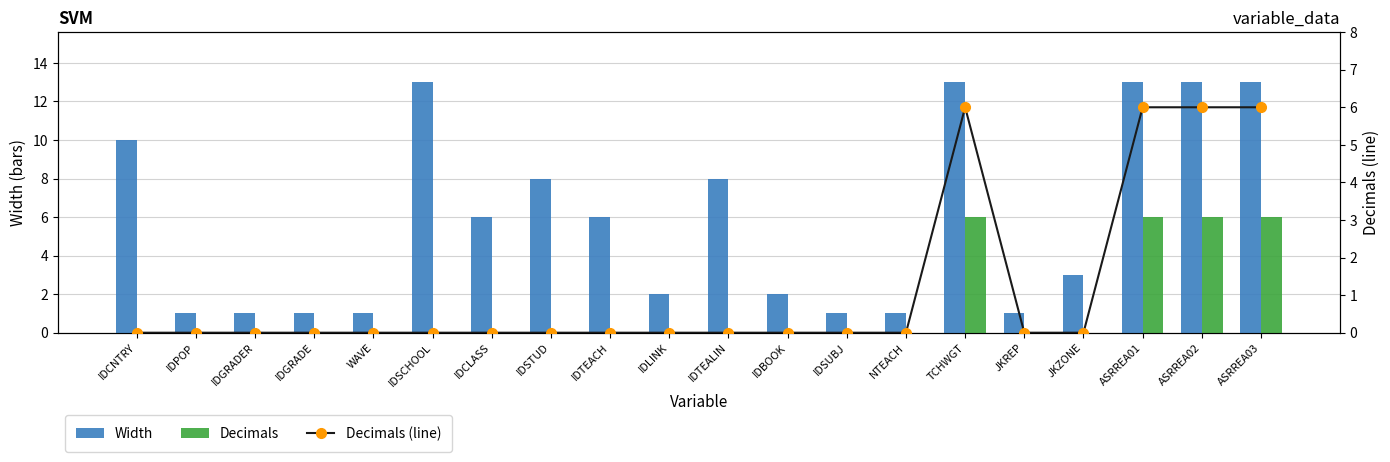

True or false: Decimals has a value of 10 at ASRREA02.

False